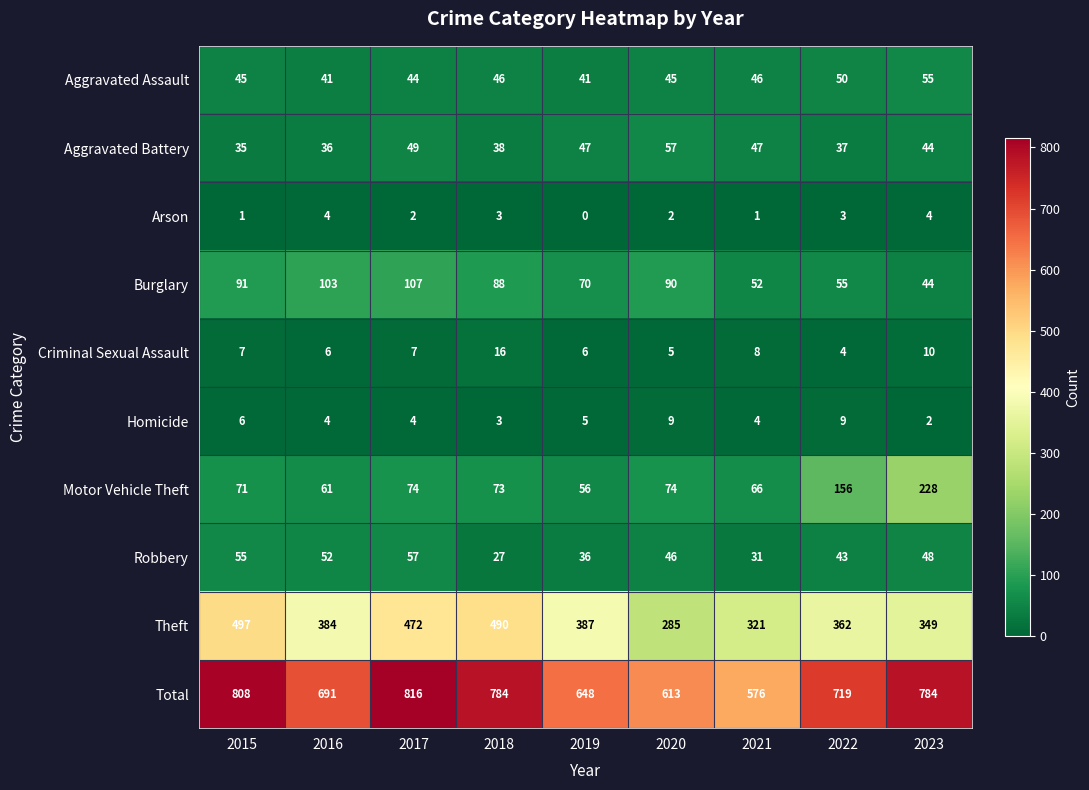

What is the sum of all Aggravated Assault values?

413